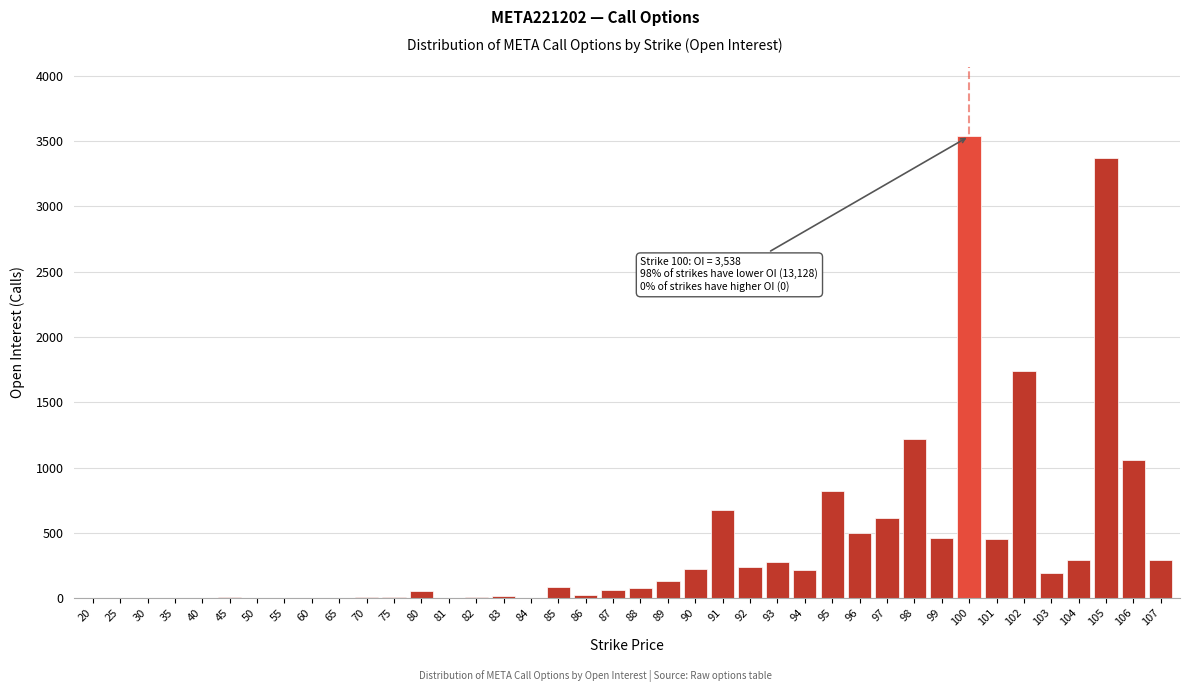

Approximately how many times larger is the value at 94 compared to 92?

0.9